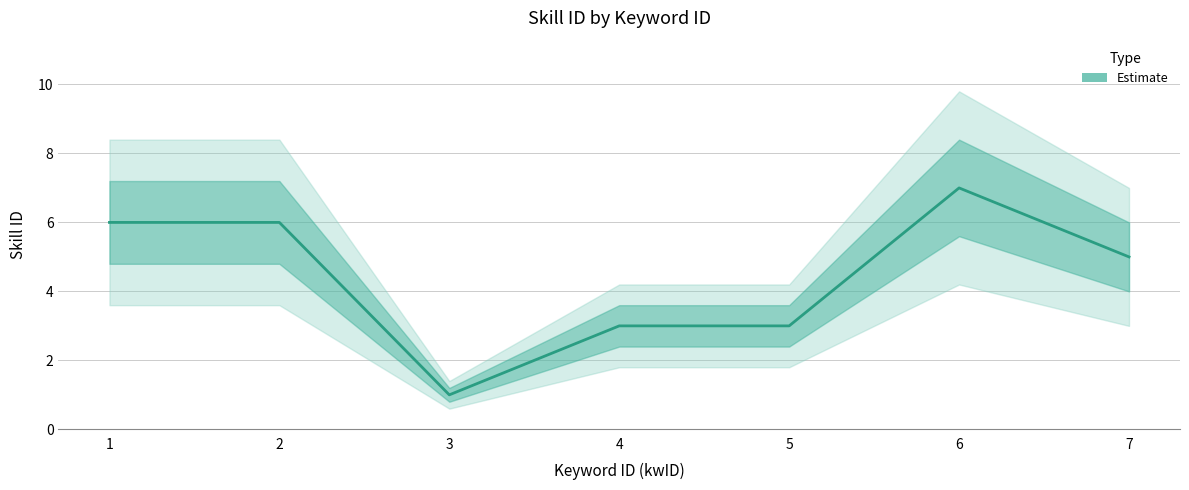

Does the chart display data point markers on the line(s)?

No